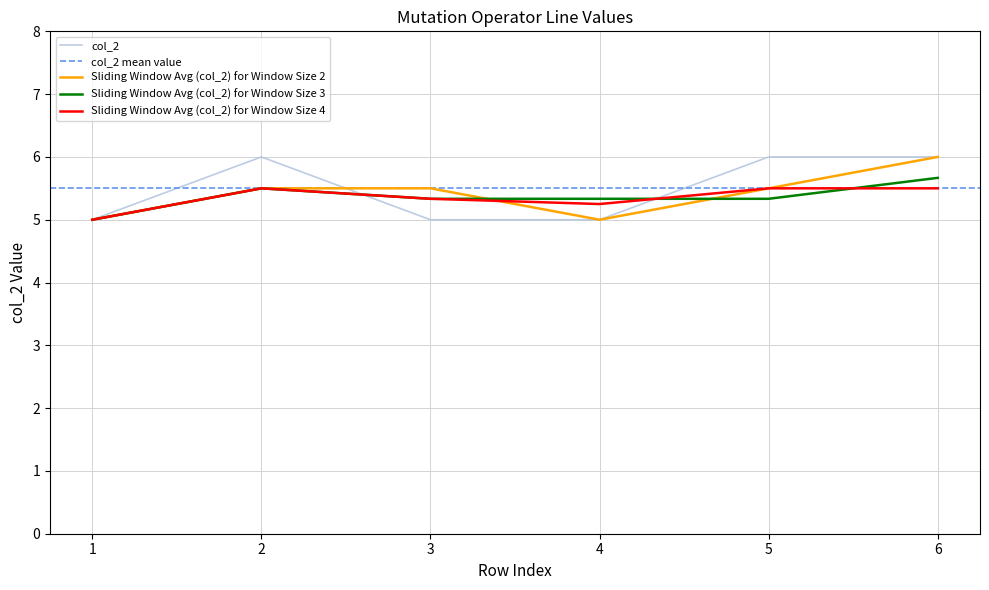

Does the chart display data point markers on the line(s)?

No